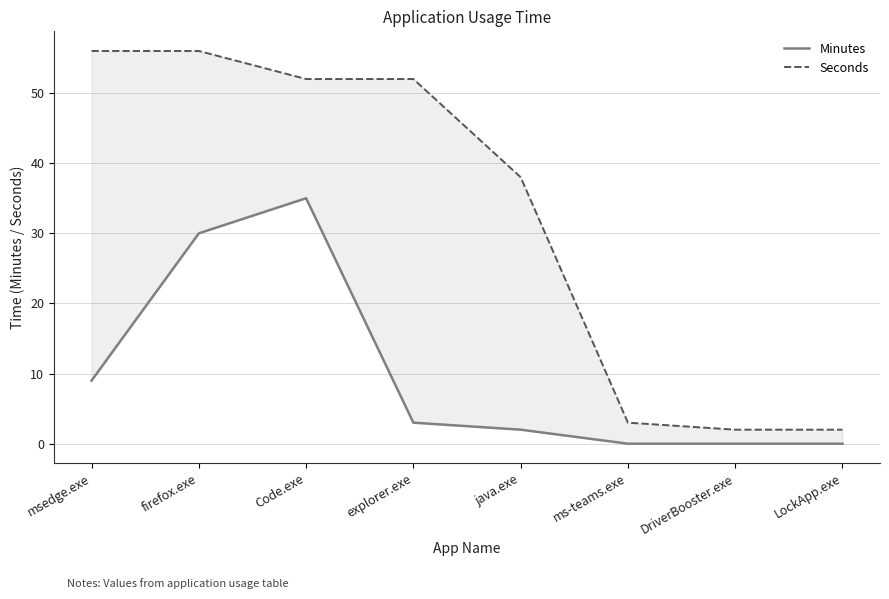

What is the label of the 2nd point from the right?

DriverBooster.exe